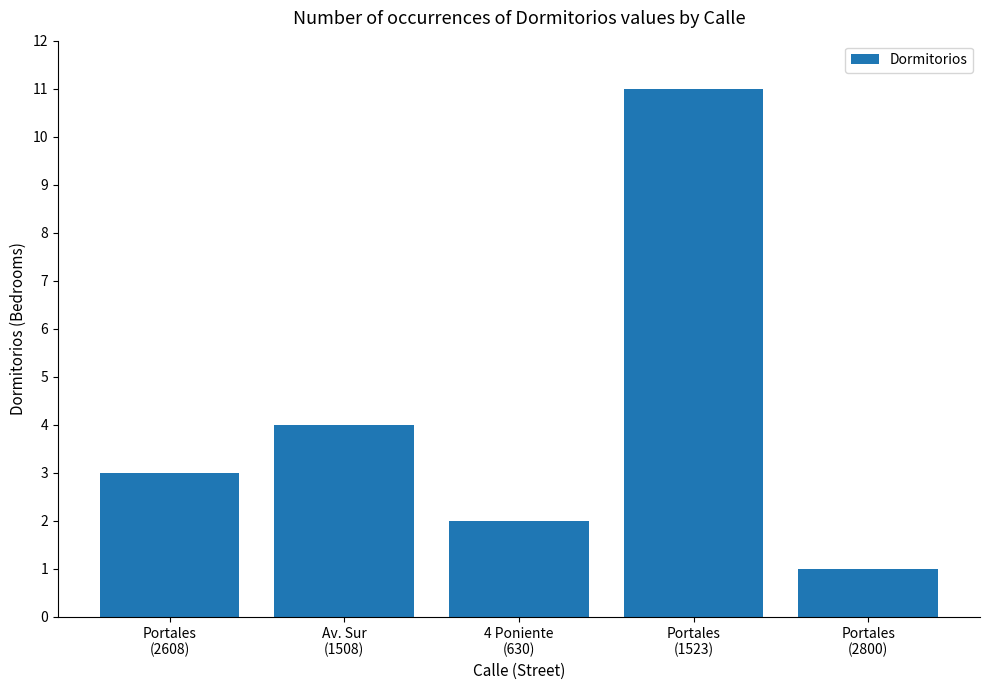

What is the difference between the maximum and second lowest values?

9